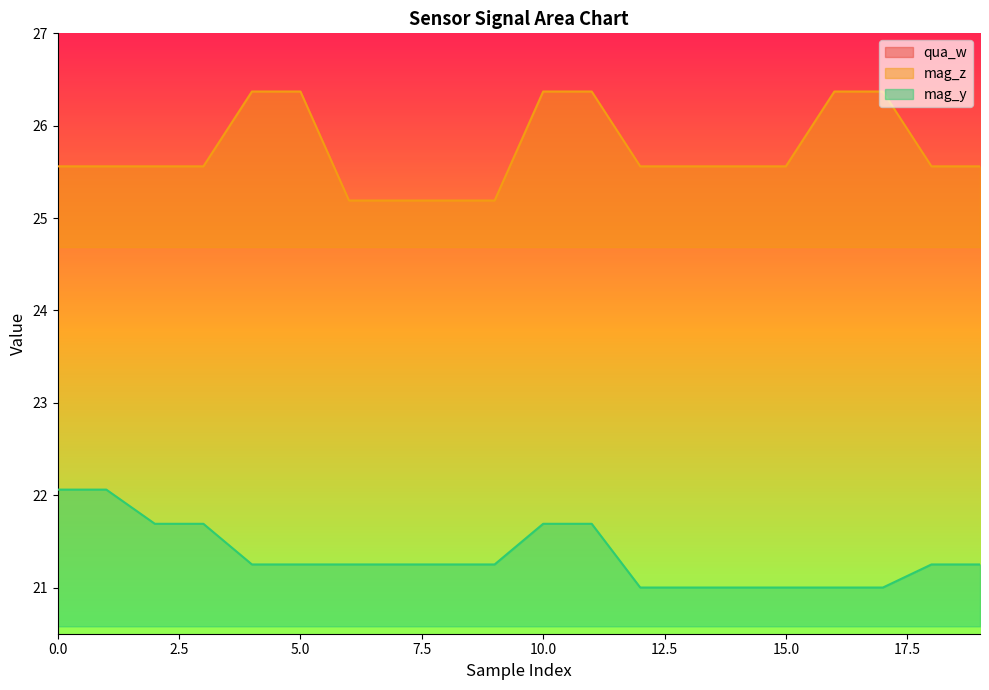

What is the difference between the mag_z values at 4 and 12?

0.8